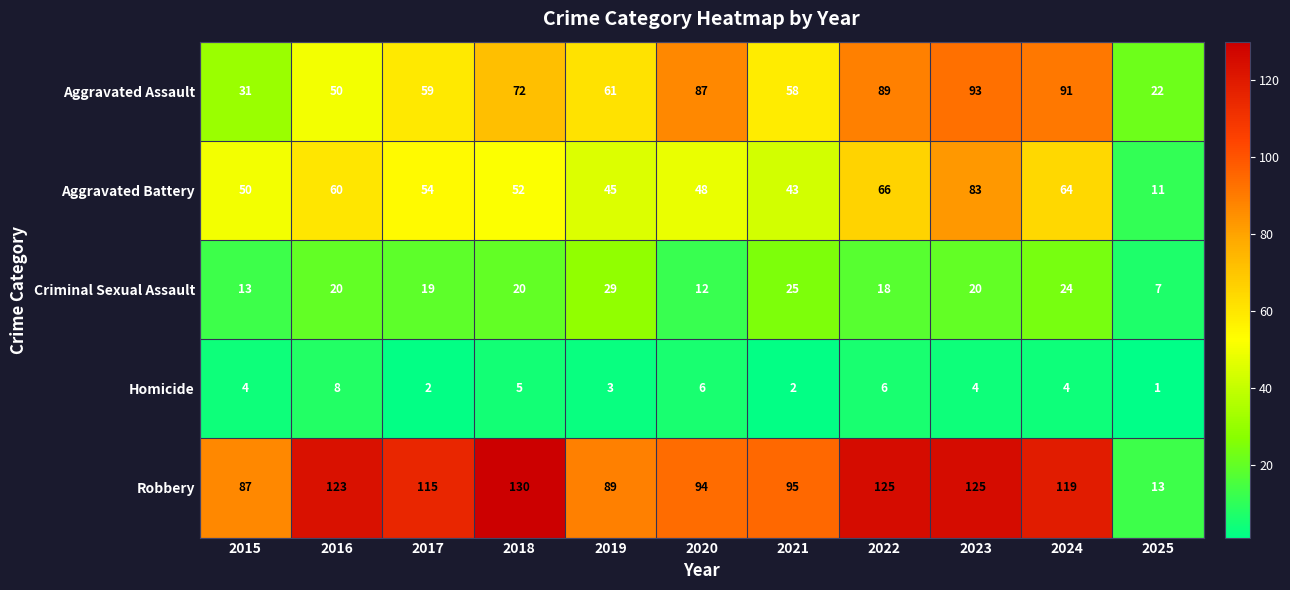

List the series in order of their peak value, lowest first.

Homicide, Criminal Sexual Assault, Aggravated Battery, Aggravated Assault, Robbery